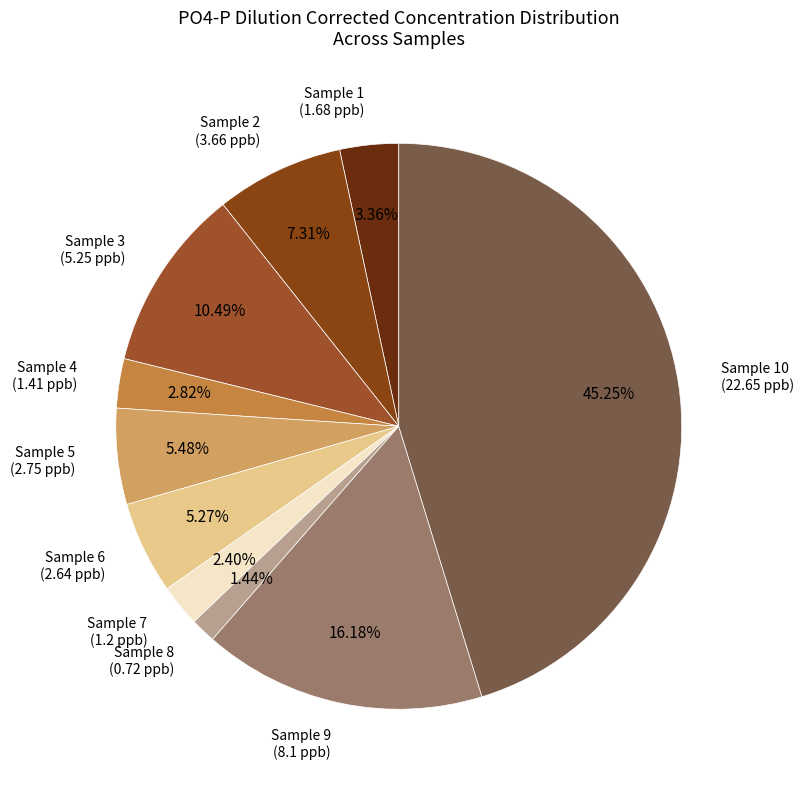

Count the number of slices in the pie.

10